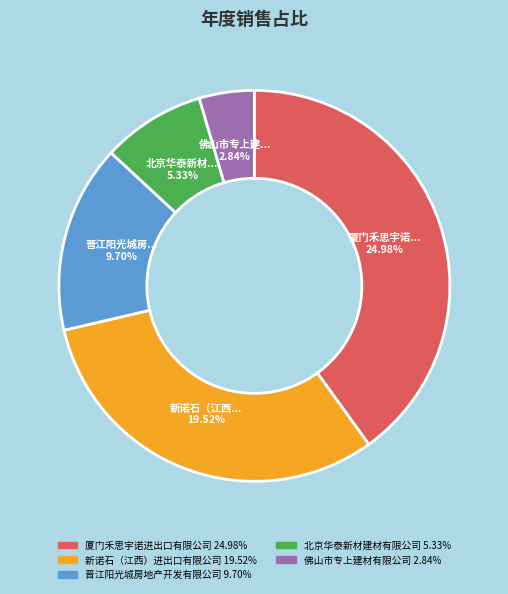

Approximately how many times larger is the value at 佛山市专上建材有限公司 compared to 晋江阳光城房地产开发有限公司?

0.3